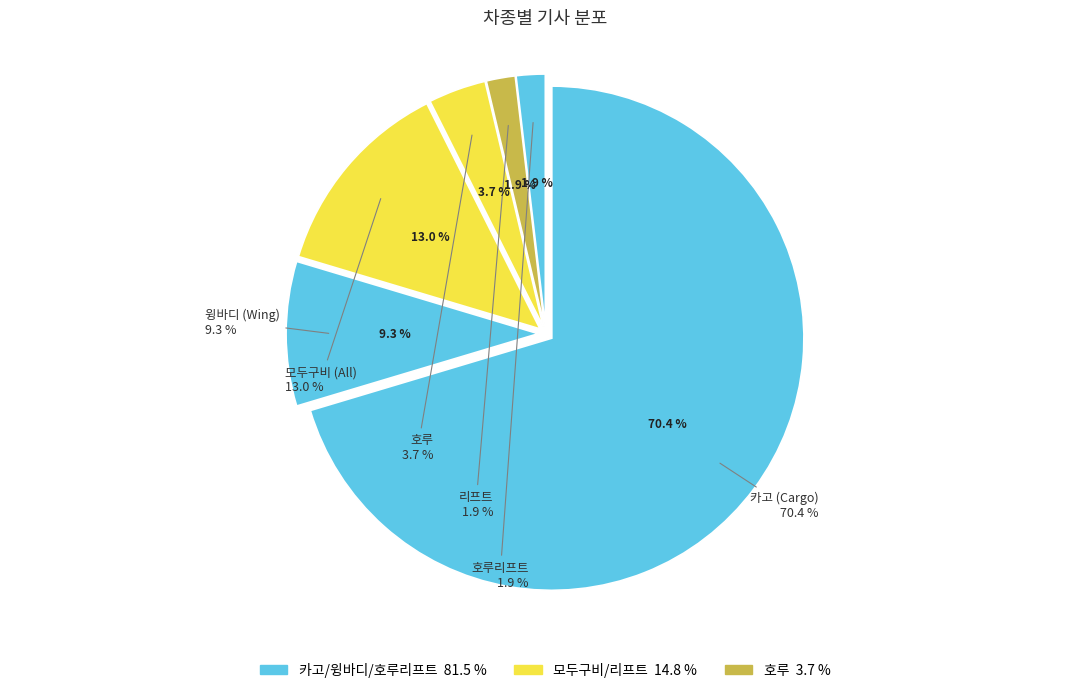

Rank the categories by value from highest to lowest.

카고, 모두구비, 윙바디, 호루, 리프트, 호루리프트